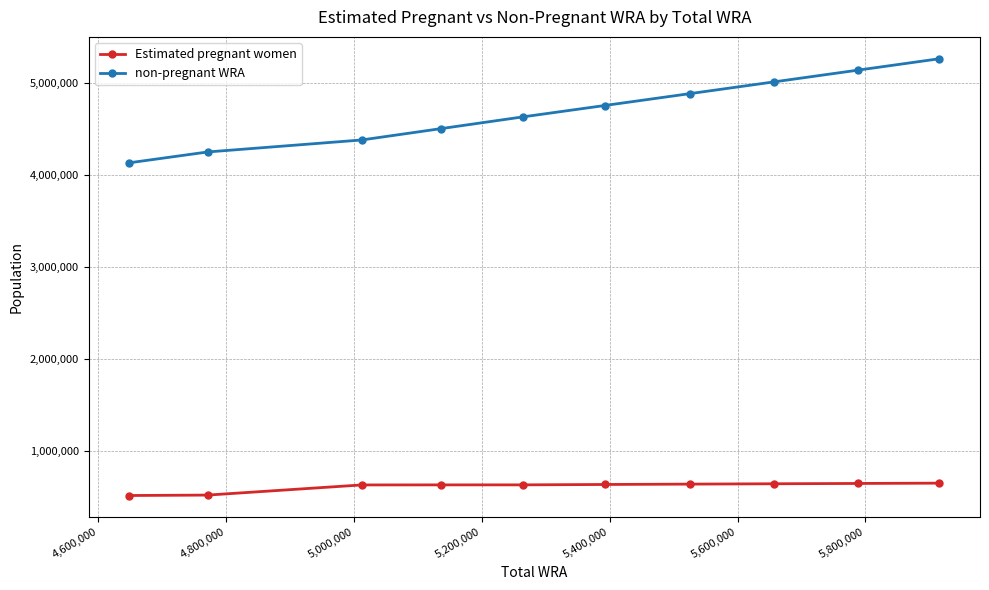

Which series has the largest range (max minus min)?

non-pregnant WRA